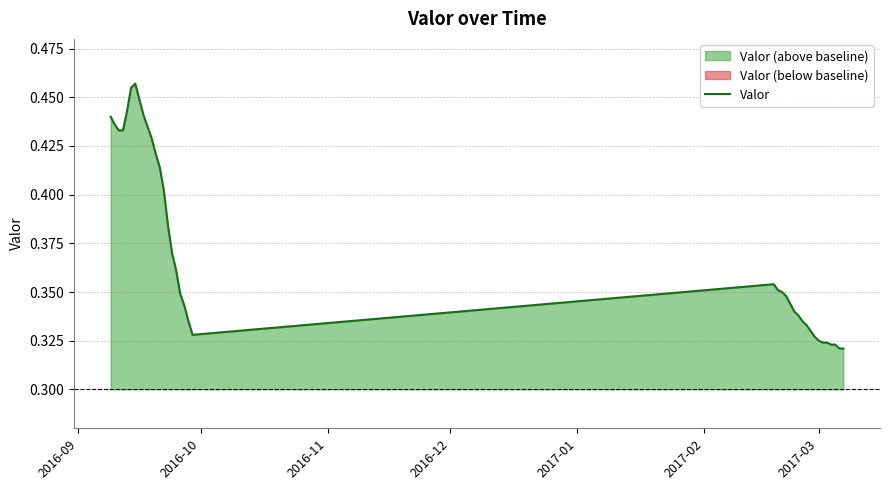

Does the chart have visible grid lines?

Yes